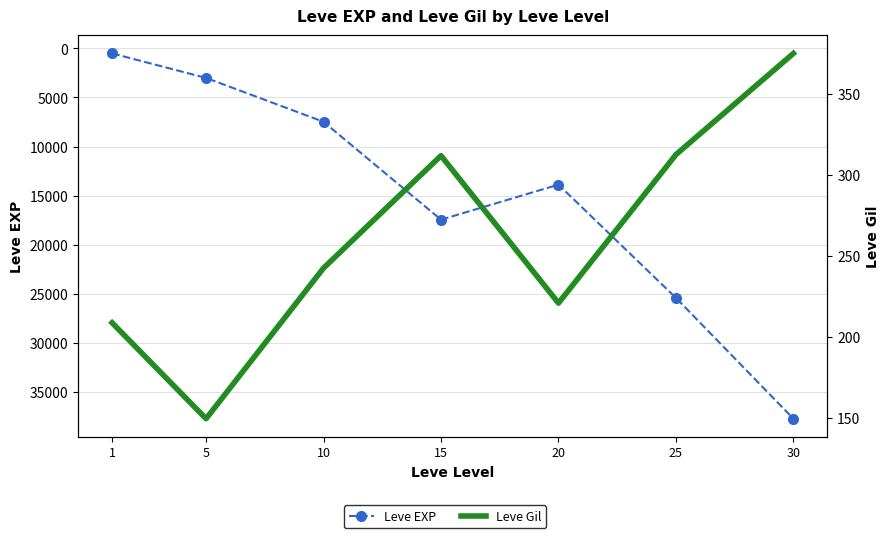

Where is the first local maximum for Leve Gil?

15